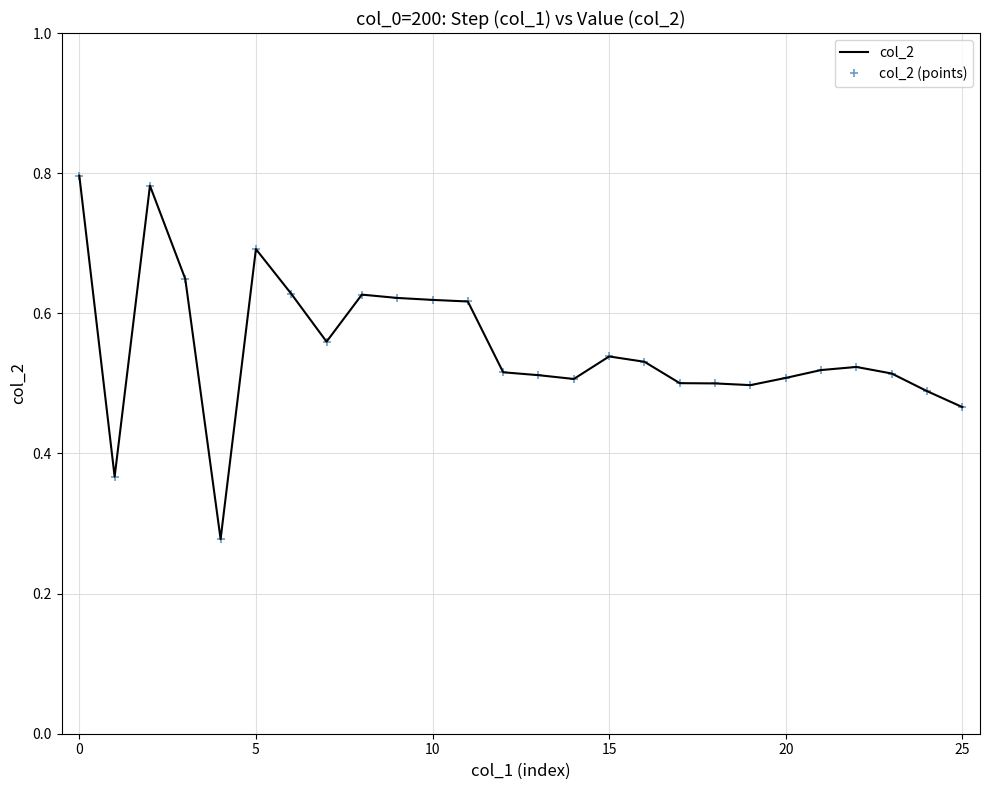

Rank the series by their maximum value, from lowest to highest.

col_2, col_2 (points)